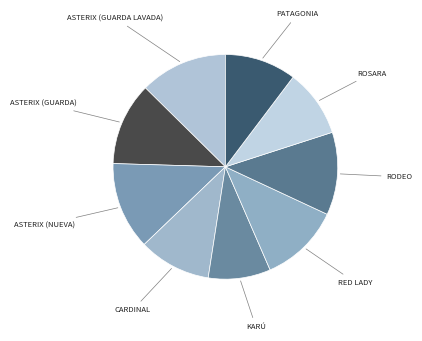

Is there any slice that represents more than half of the pie?

No